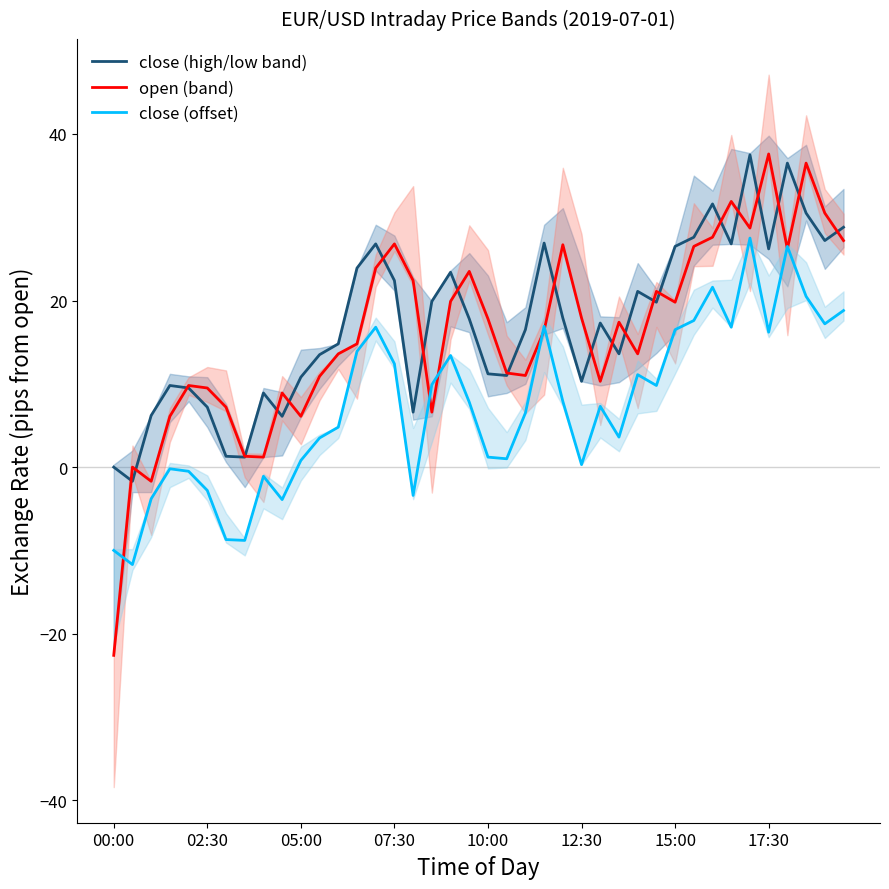

What is the highest value of the close (high/low band) series?

37.5